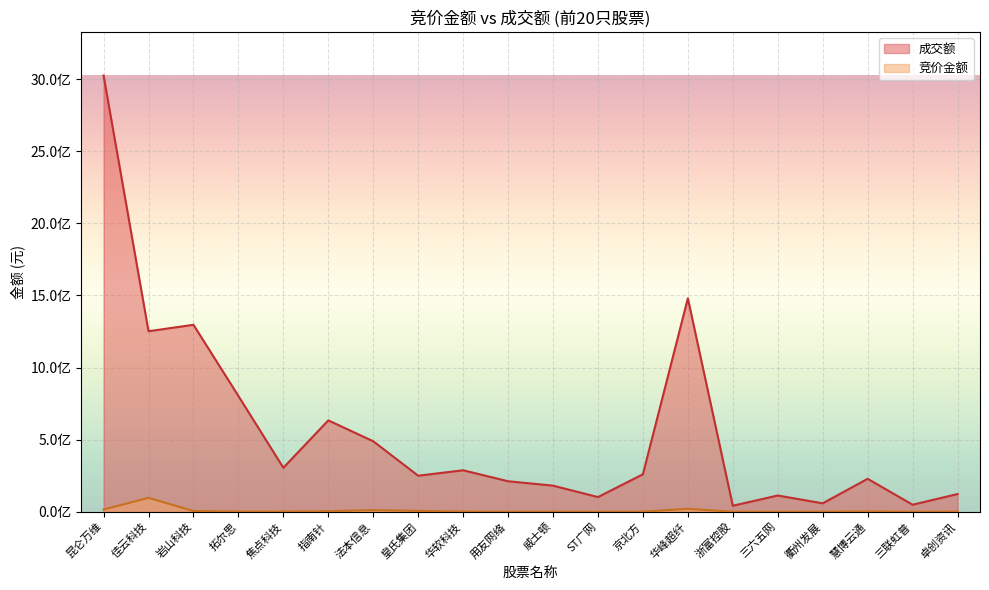

In 成交额, how many points are higher than both neighbors (excluding endpoints)?

6